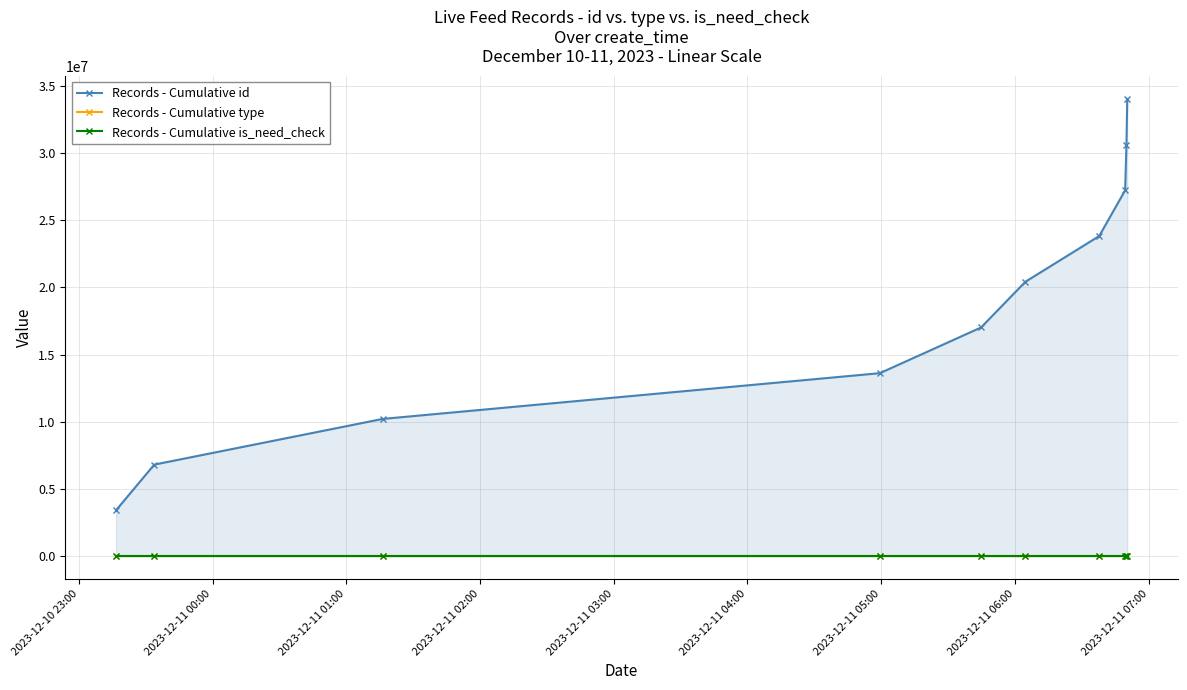

What is the highest value of the Records - Cumulative id series?

34029679